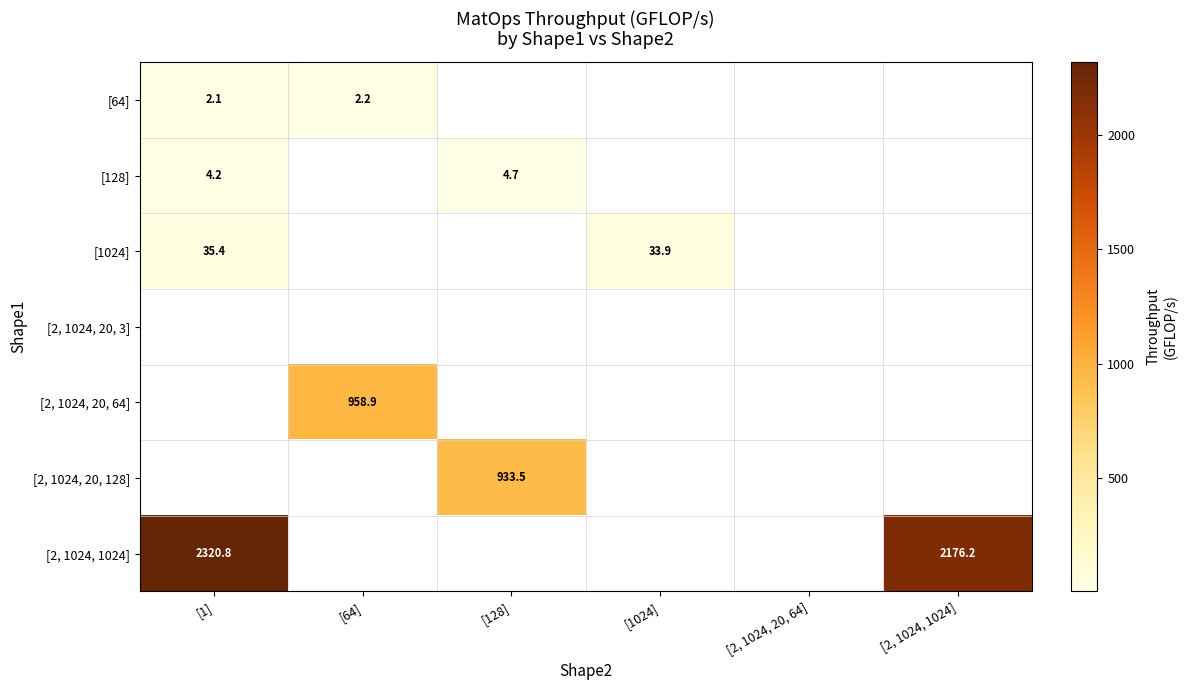

Is it true that [1024] equals 8.6 at [1024]?

False